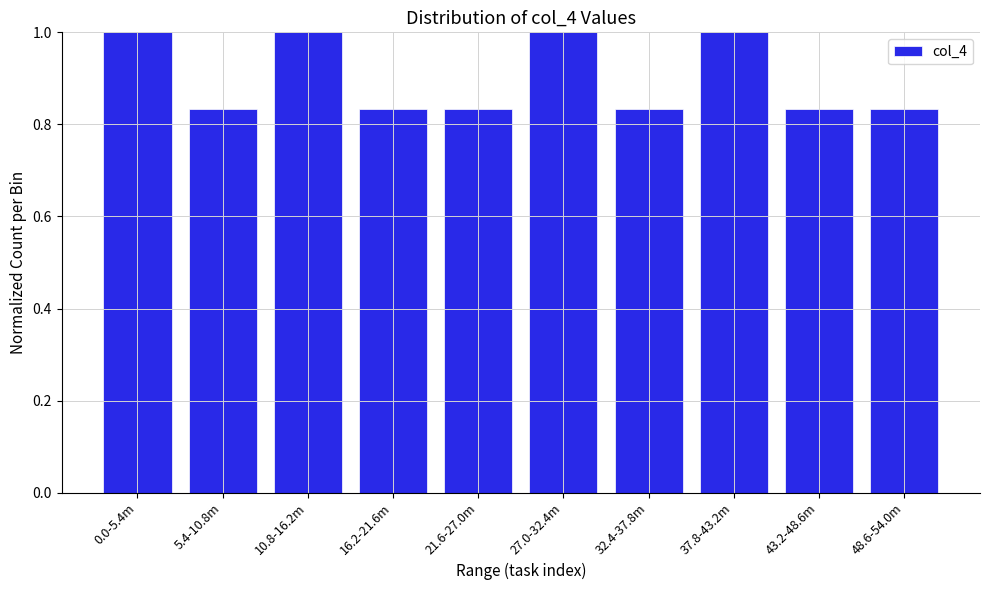

What position from the right is 37.8-43.2m?

3